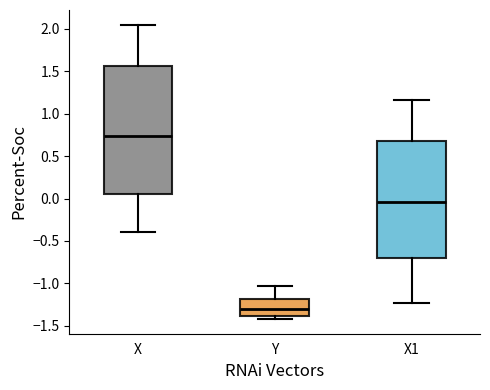

Which box's median line is the lowest?

Y